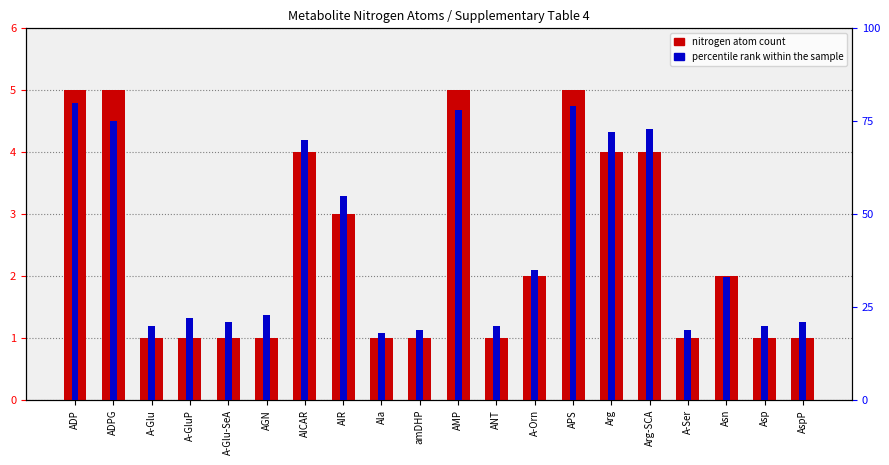

Rank the categories by percentile rank within the sample value from highest to lowest.

ADP, APS, AMP, ADPG, Arg-SCA, Arg, AICAR, AIR, A-Orn, Asn, AGN, A-GluP, A-Glu-SeA, AspP, A-Glu, ANT, Asp, amDHP, A-Ser, Ala